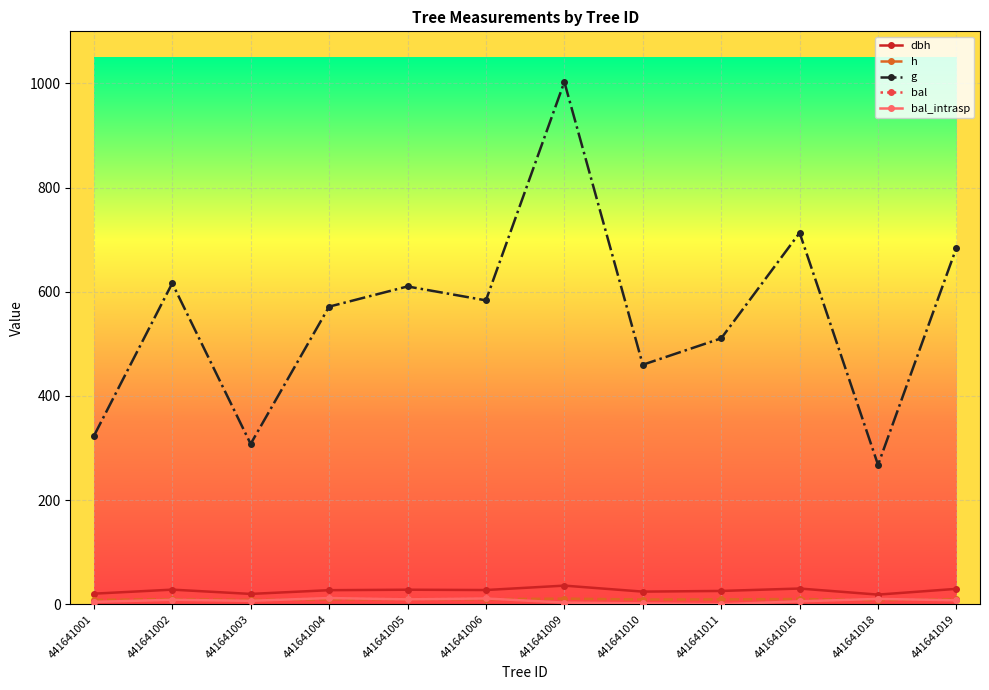

List the labels in order of h value, smallest first.

441641018, 441641003, 441641001, 441641010, 441641011, 441641004, 441641006, 441641005, 441641002, 441641019, 441641016, 441641009